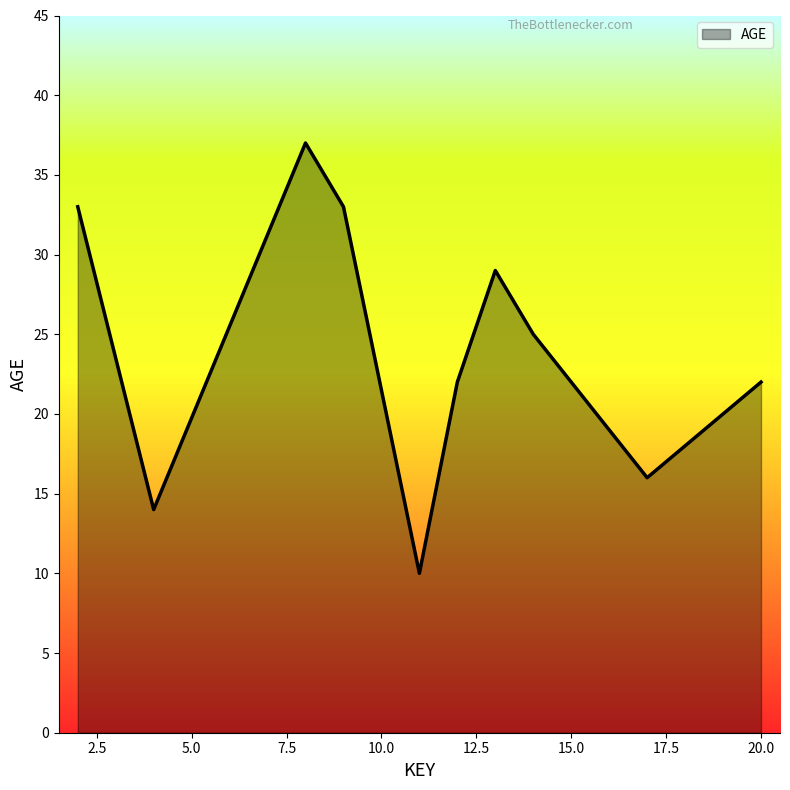

How many categories are shown in the chart?

10